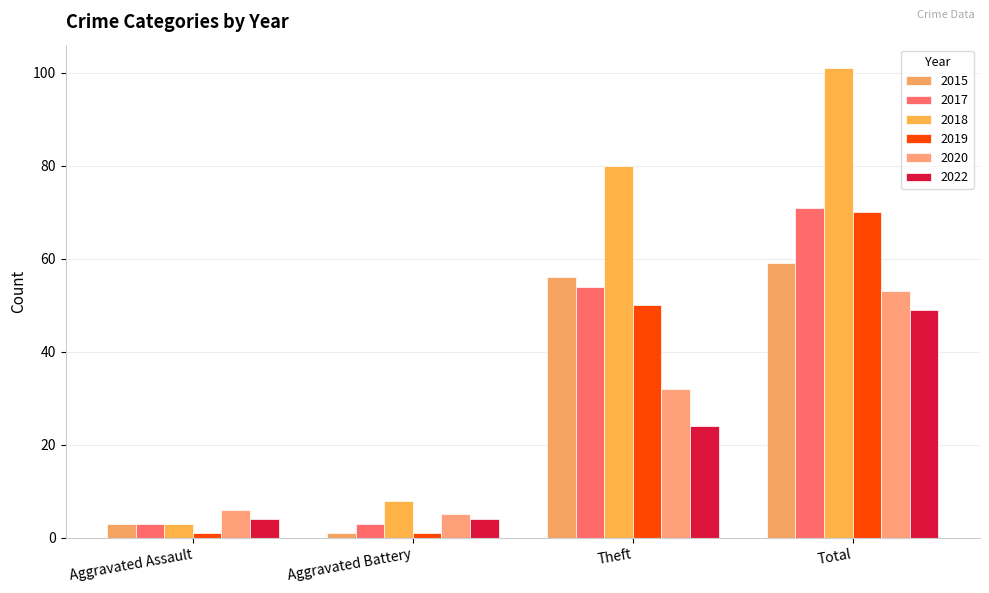

Between Aggravated Assault and Aggravated Battery, which is larger?

Aggravated Assault